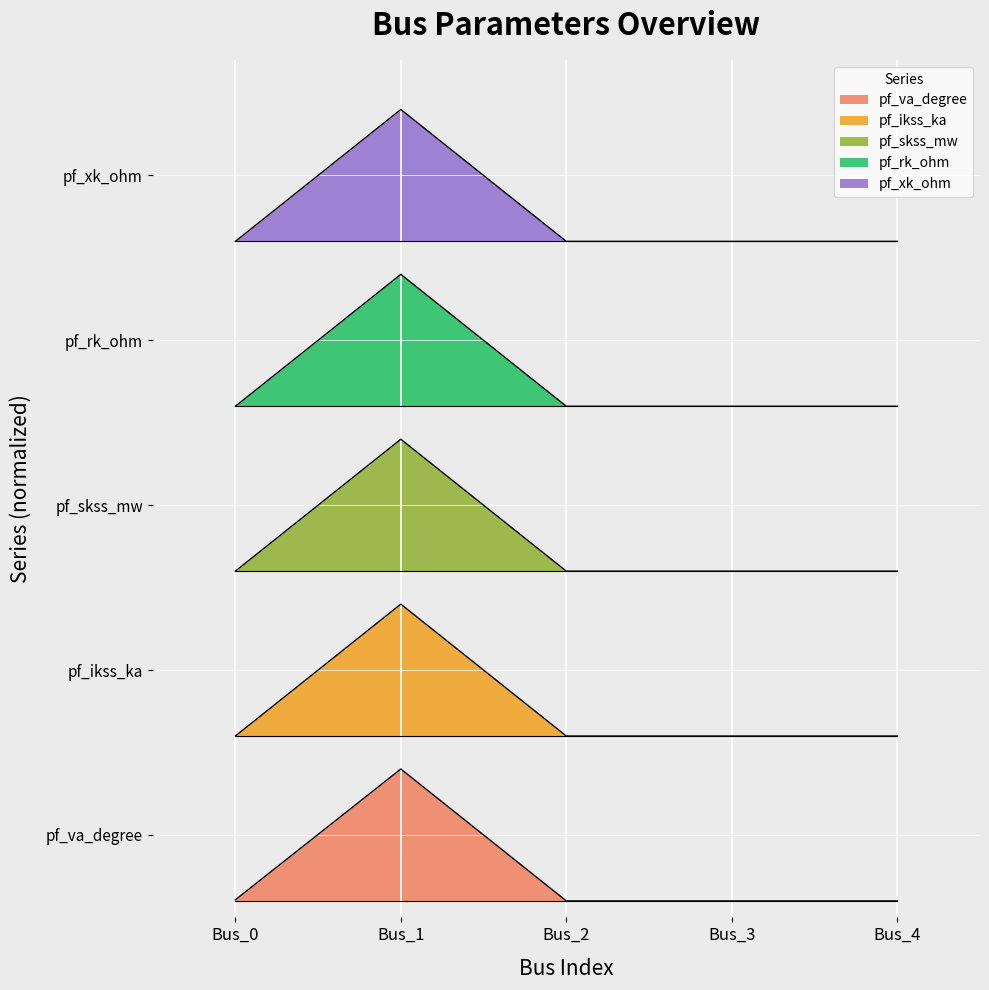

True or false: pf_skss_mw and pf_rk_ohm intersect in this chart.

False